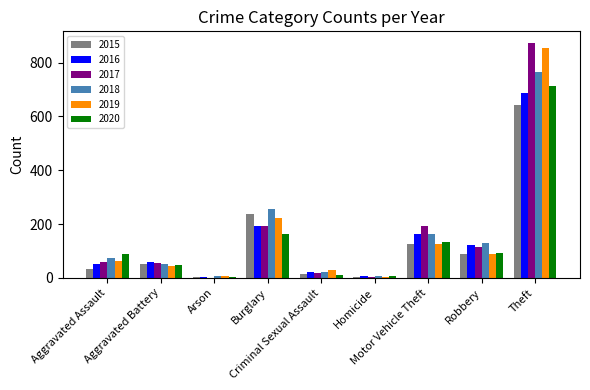

What is the greatest value displayed?

873